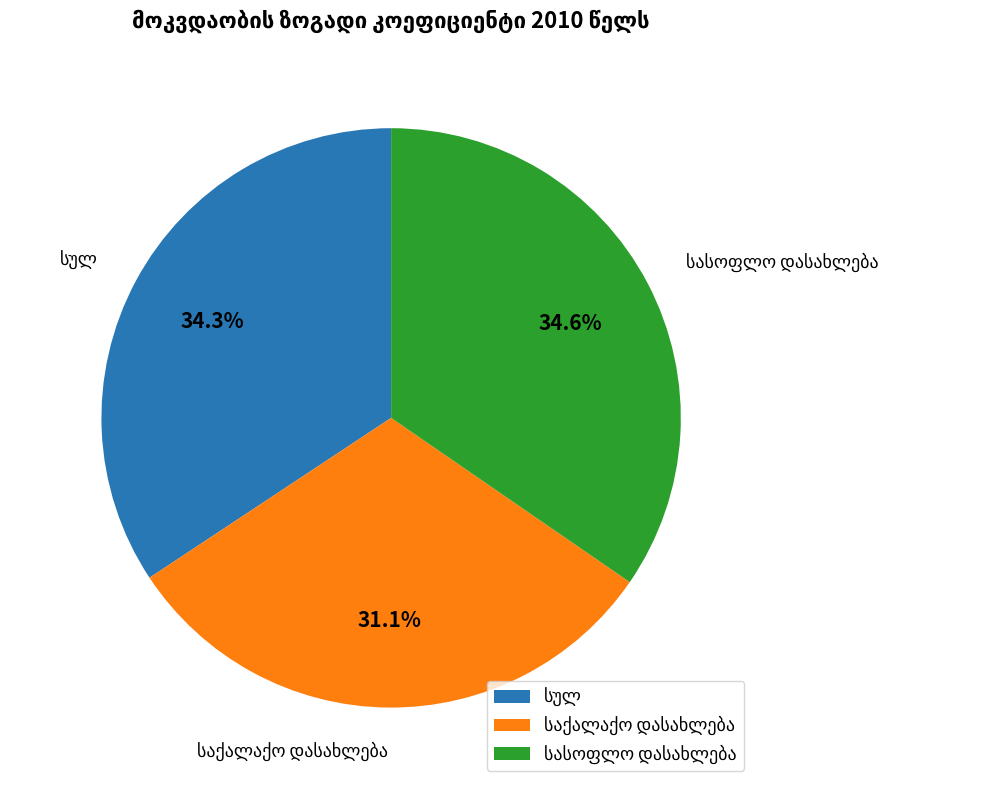

Does any single category account for the majority?

No